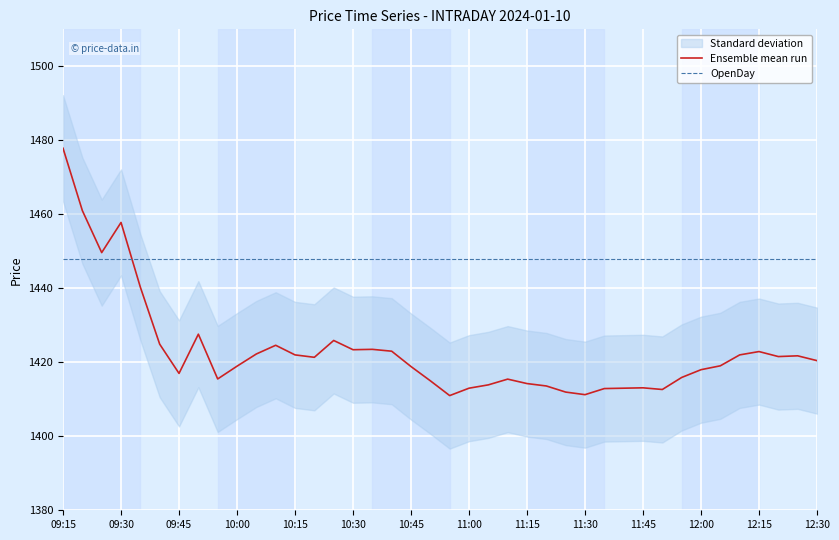

What is the approximate value of Ensemble mean run at 09:15?

1477.8